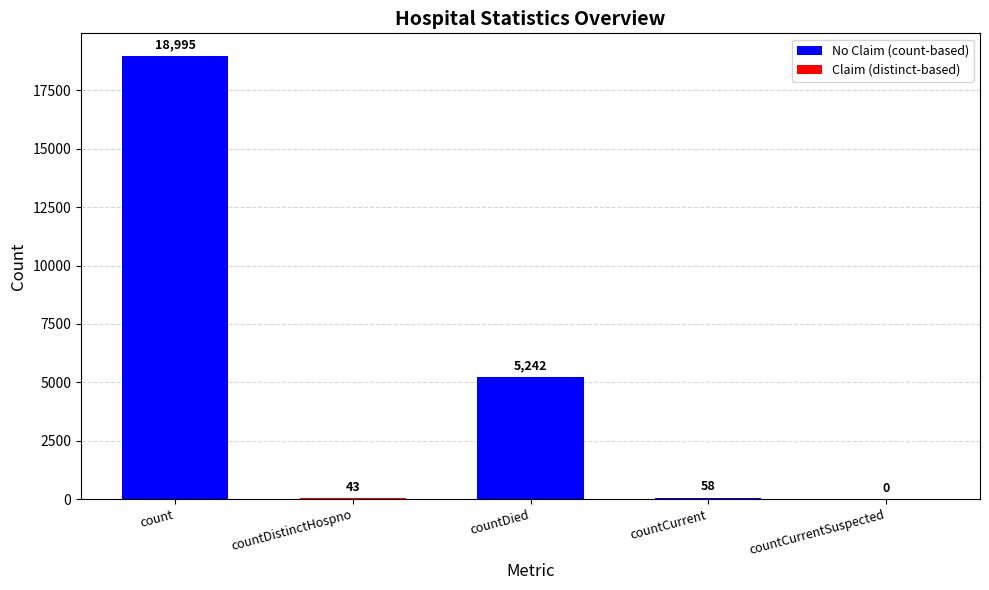

Count the number of categories in the chart.

5